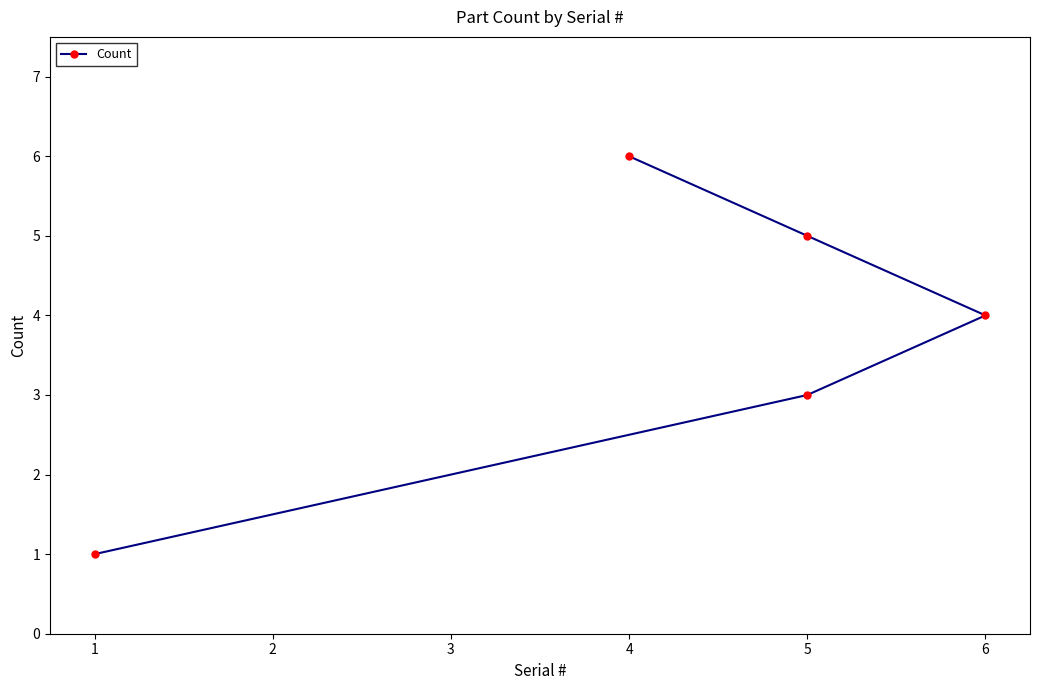

Reading right to left, extract all data points from this chart.

6	5	4	3	1